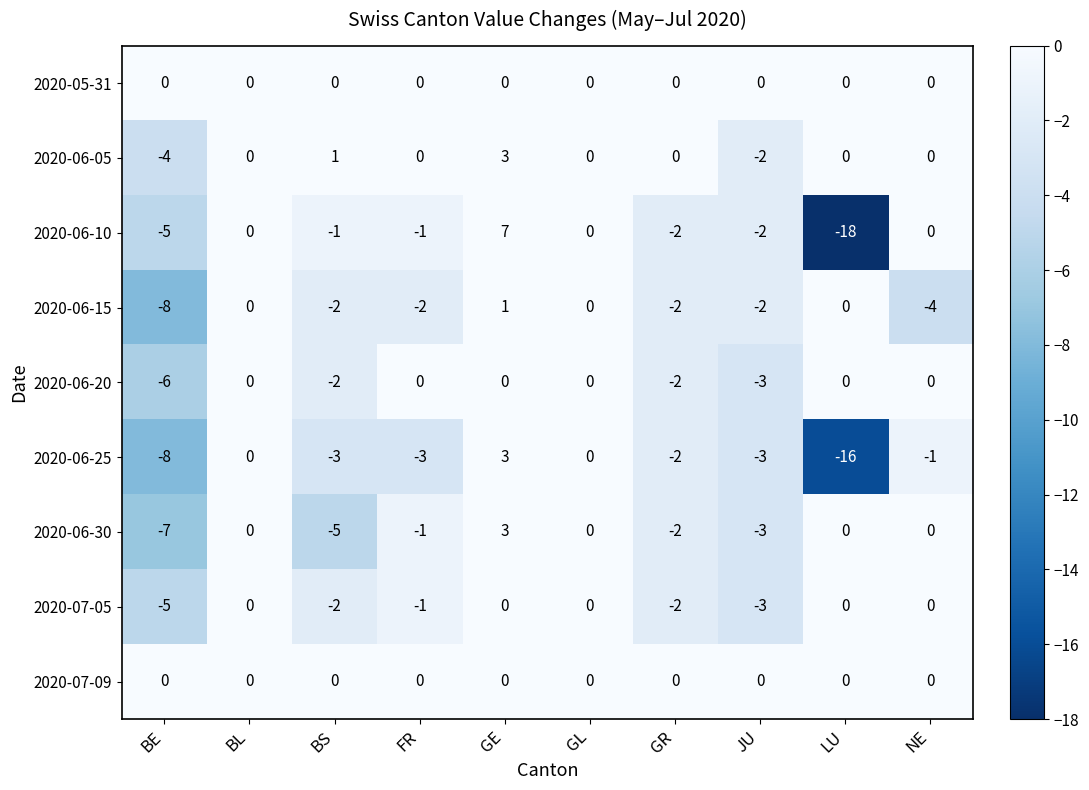

Which series has the widest spread of values?

2020-06-10